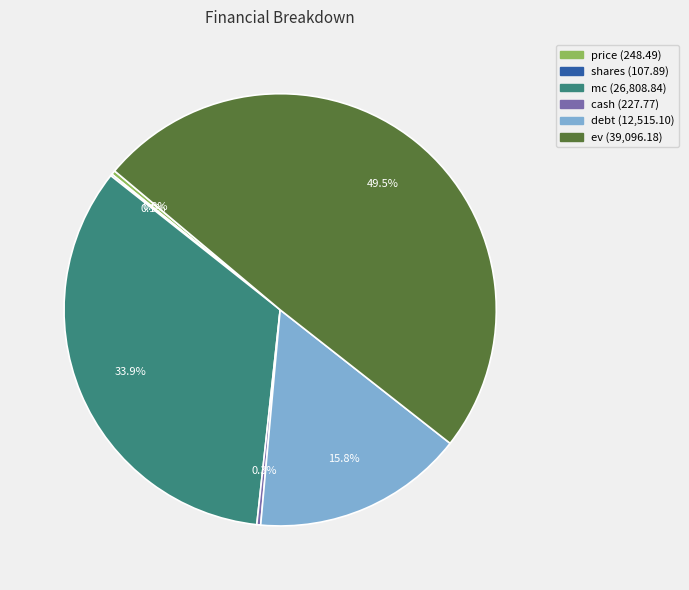

True or false: mc accounts for 21% of the total.

False